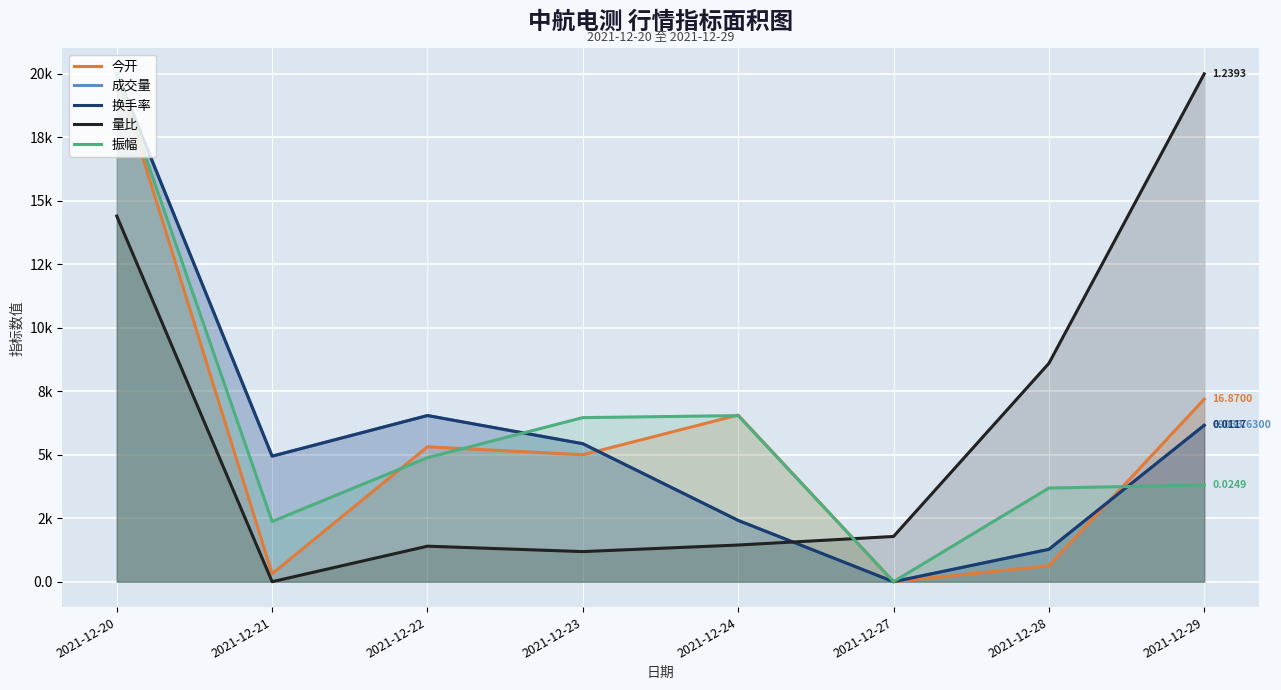

Reading left to right, list all the values displayed in this chart.

今开: 2021-12-20=20000.0	2021-12-21=312.5	2021-12-22=5312.5	2021-12-23=5000.0	2021-12-24=6562.5	2021-12-27=0.0	2021-12-28=625.0	2021-12-29=7187.5
成交量: 2021-12-20=20000.0	2021-12-21=4942.9	2021-12-22=6543.4	2021-12-23=5433.6	2021-12-24=2413.1	2021-12-27=0.0	2021-12-28=1274.0	2021-12-29=6159.6
换手率: 2021-12-20=20000.0	2021-12-21=4942.9	2021-12-22=6543.4	2021-12-23=5433.6	2021-12-24=2413.1	2021-12-27=0.0	2021-12-28=1274.0	2021-12-29=6159.6
量比: 2021-12-20=14398.7	2021-12-21=0.0	2021-12-22=1398.6	2021-12-23=1185.4	2021-12-24=1444.5	2021-12-27=1781.4	2021-12-28=8597.7	2021-12-29=20000.0
振幅: 2021-12-20=20000.0	2021-12-21=2371.3	2021-12-22=4883.0	2021-12-23=6461.9	2021-12-24=6540.5	2021-12-27=0.0	2021-12-28=3687.7	2021-12-29=3806.0